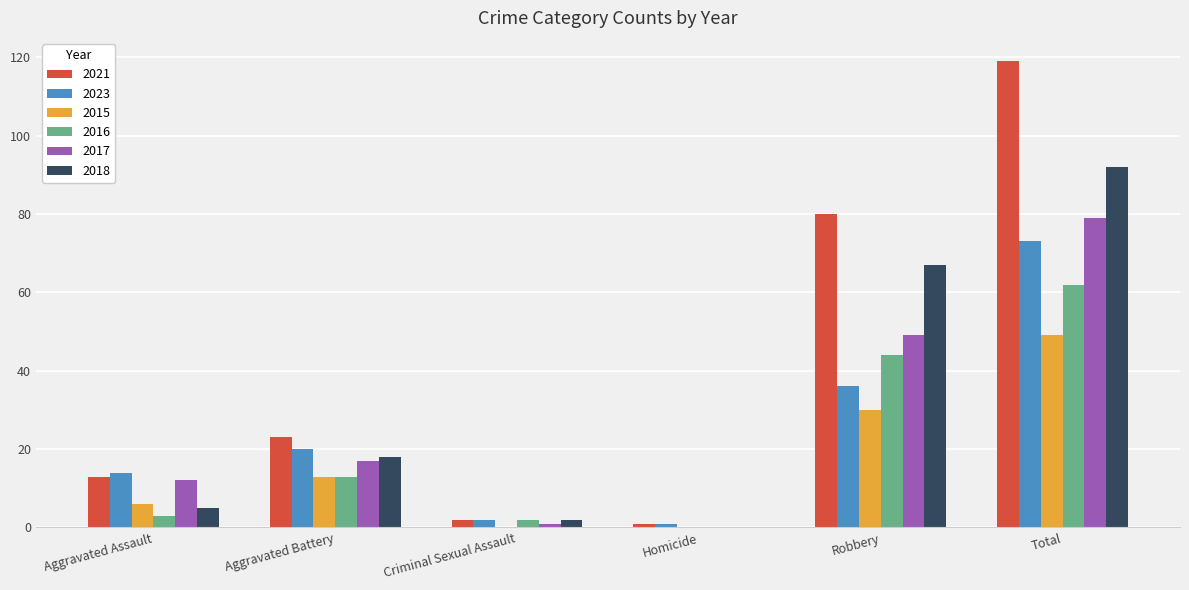

The value of 2021 at Aggravated Assault is 13. True or false?

True